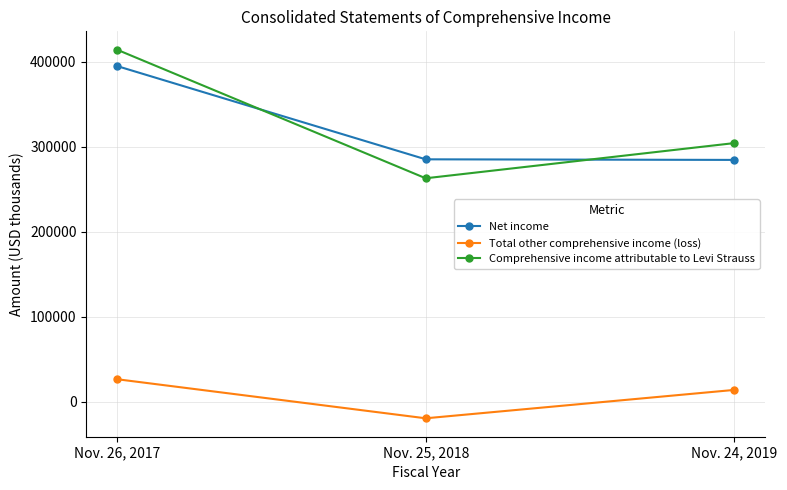

The Total other comprehensive income (loss) series shows 7857 at Nov. 26, 2017. True or false?

False